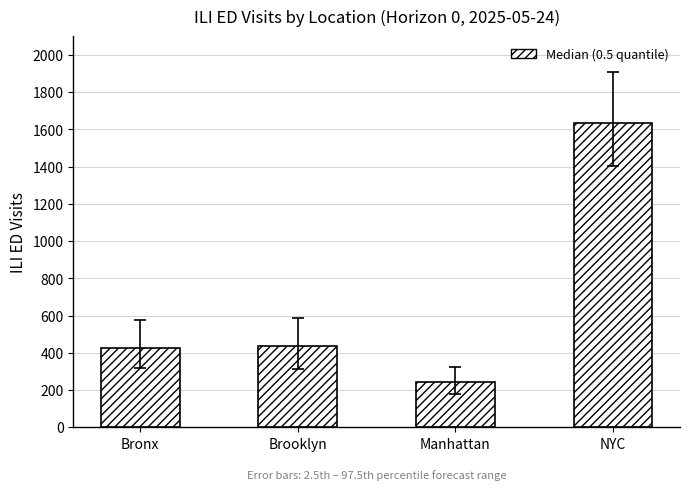

Which label corresponds to the smallest value in the chart?

Manhattan